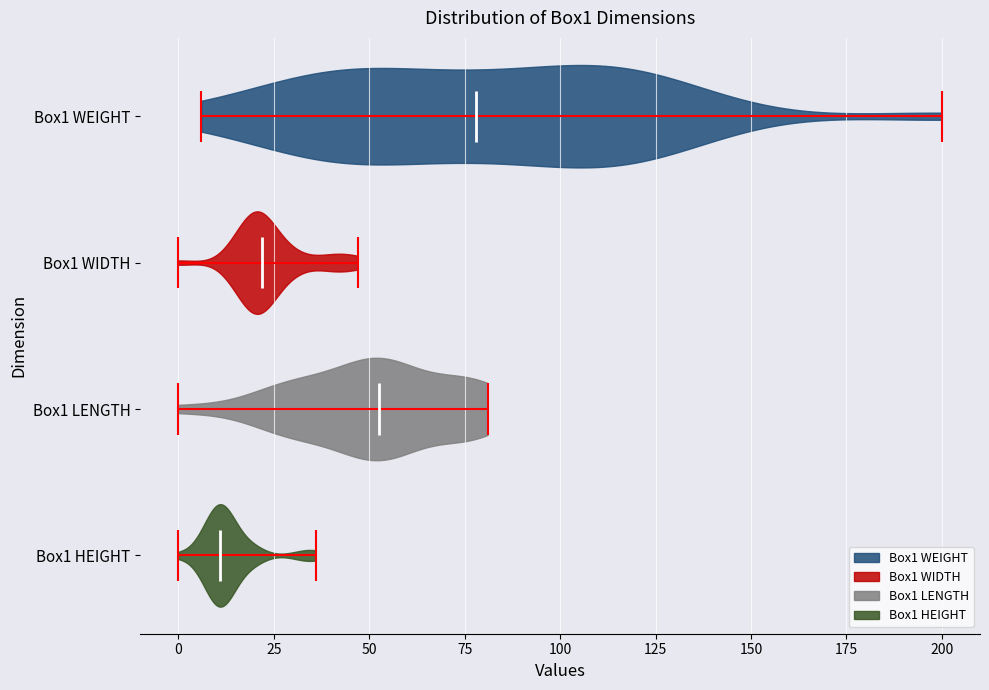

Reading bottom to top, read every violin against the x-axis: where its median line is, and the lowest and highest points it reaches. The values are not printed on the chart, so give them approximately, as read against the axis.

Box1 HEIGHT: median line 10, lowest point 0, highest point 35
Box1 LENGTH: median line 55, lowest point 0, highest point 80
Box1 WIDTH: median line 20, lowest point 0, highest point 45
Box1 WEIGHT: median line 80, lowest point 5, highest point 200